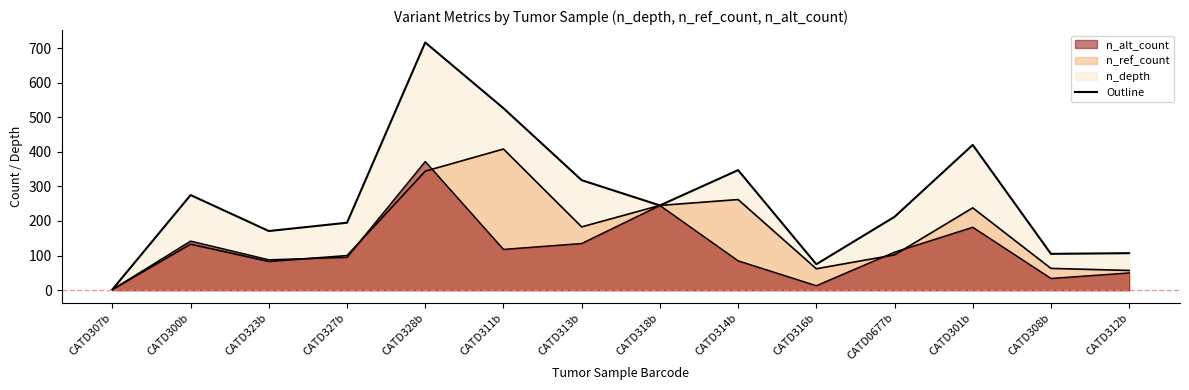

What is the highest value of the n_ref_count series?

408